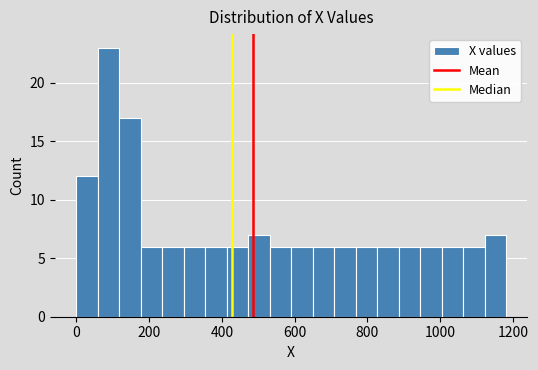

Around what value on the x-axis is the tallest bar? Give the approximate position of its centre, as read against the axis.

80